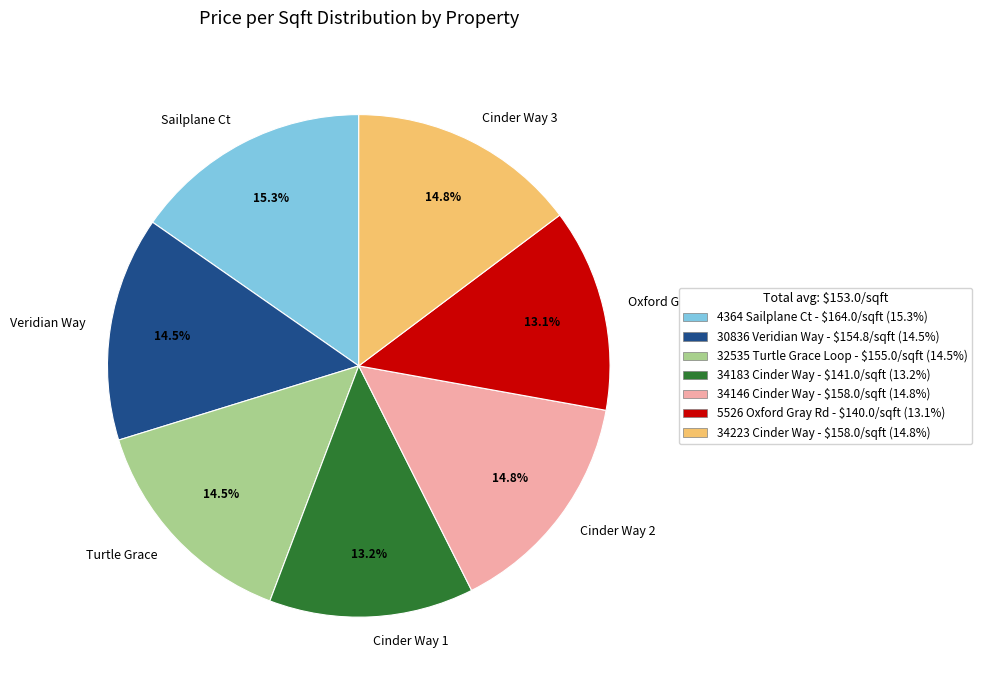

Approximately how many times larger is the value at Sailplane Ct compared to Cinder Way 2?

1.0